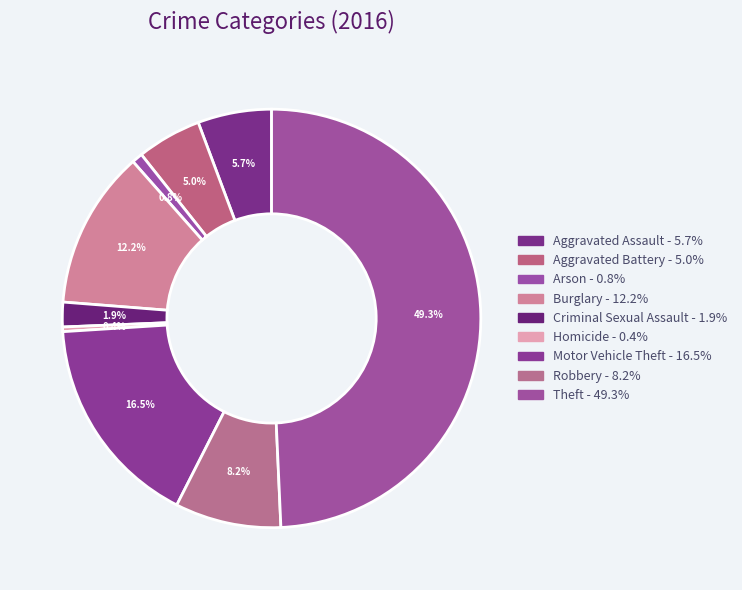

To the nearest percent, what portion does Burglary represent?

12%